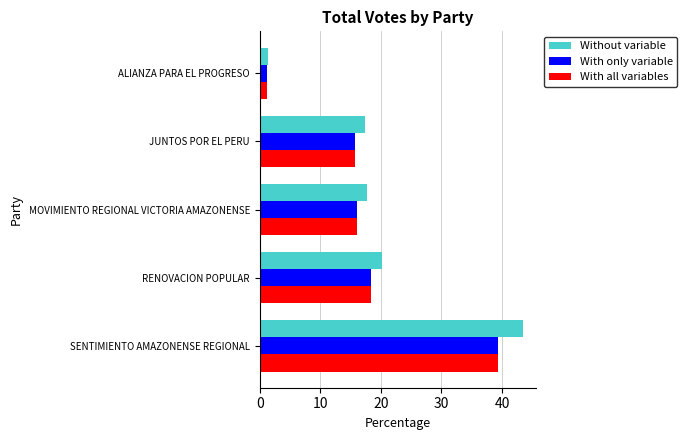

What is the difference between the With all variables values at RENOVACION POPULAR and JUNTOS POR EL PERU?

2.6